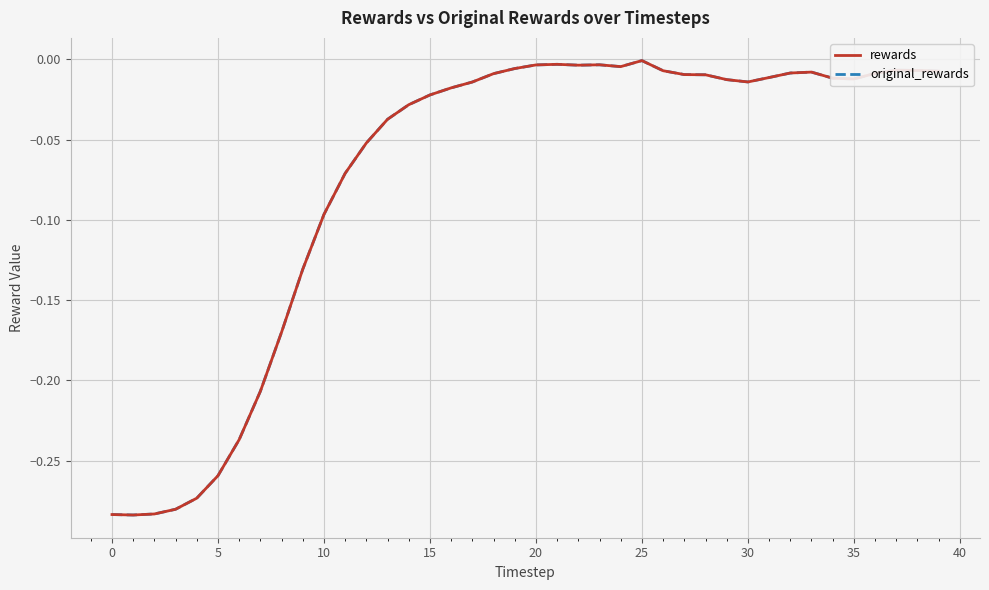

How many lines are shown in the chart?

2